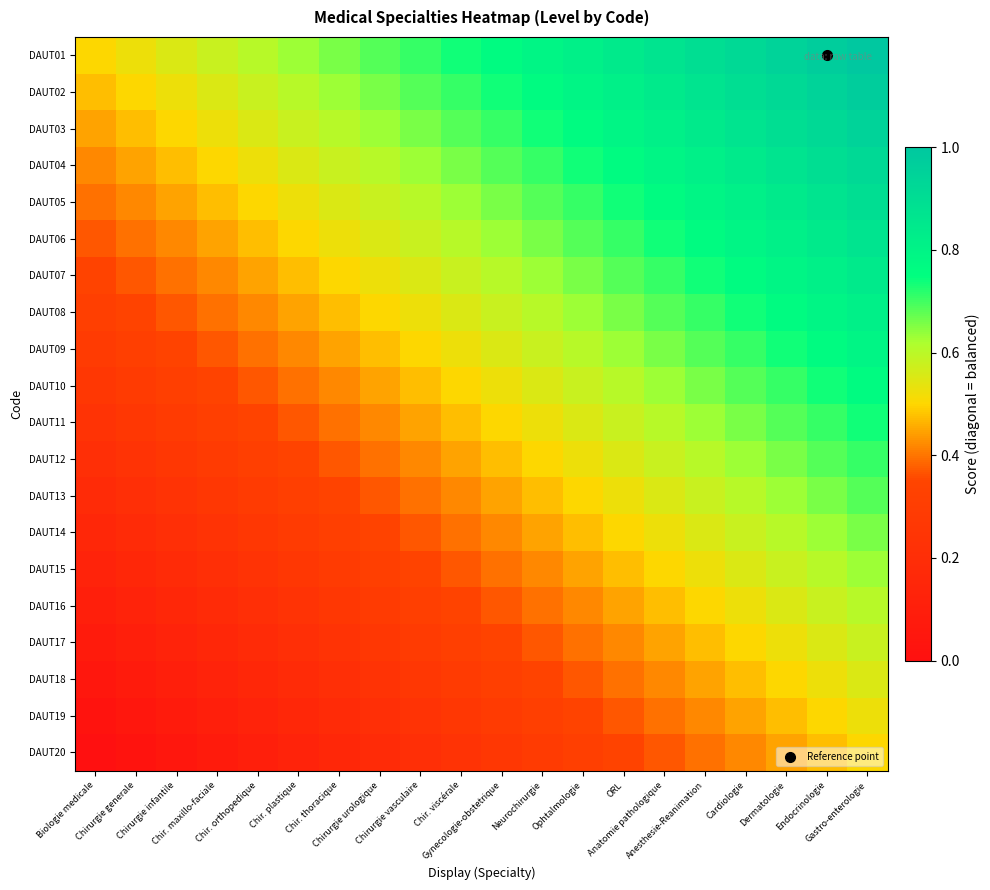

Which series has the largest range (max minus min)?

DAUT01